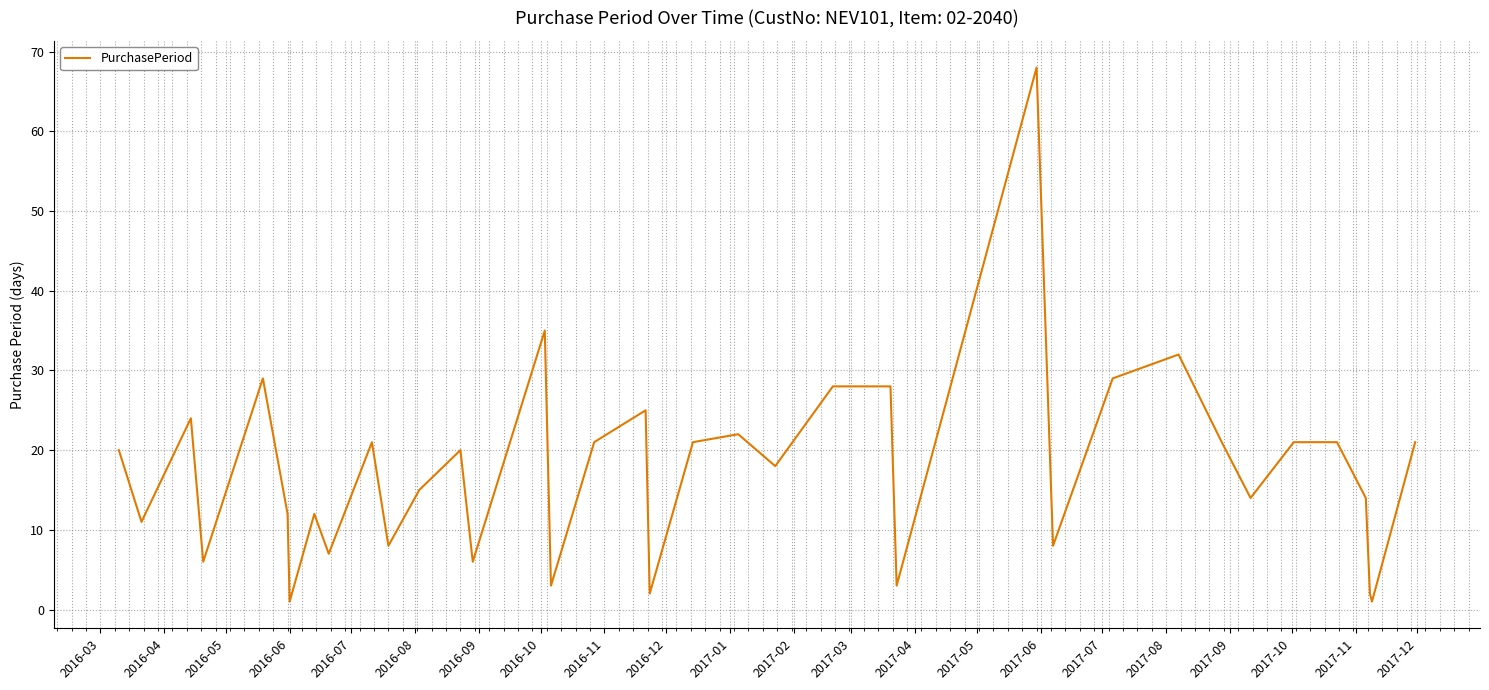

What is the difference between the maximum and minimum values?

67